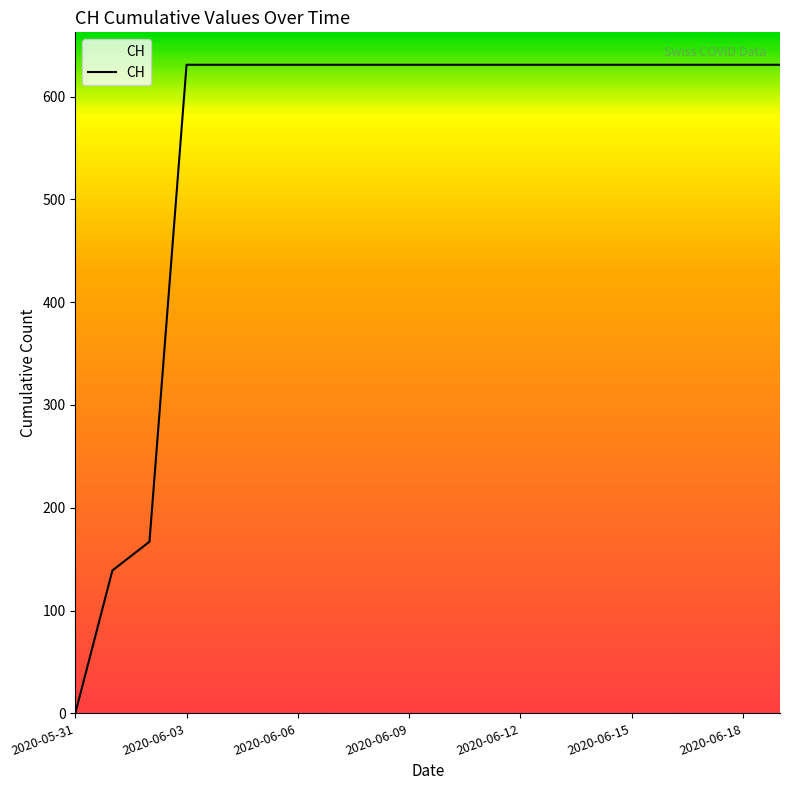

What is the maximum value shown in the chart?

631